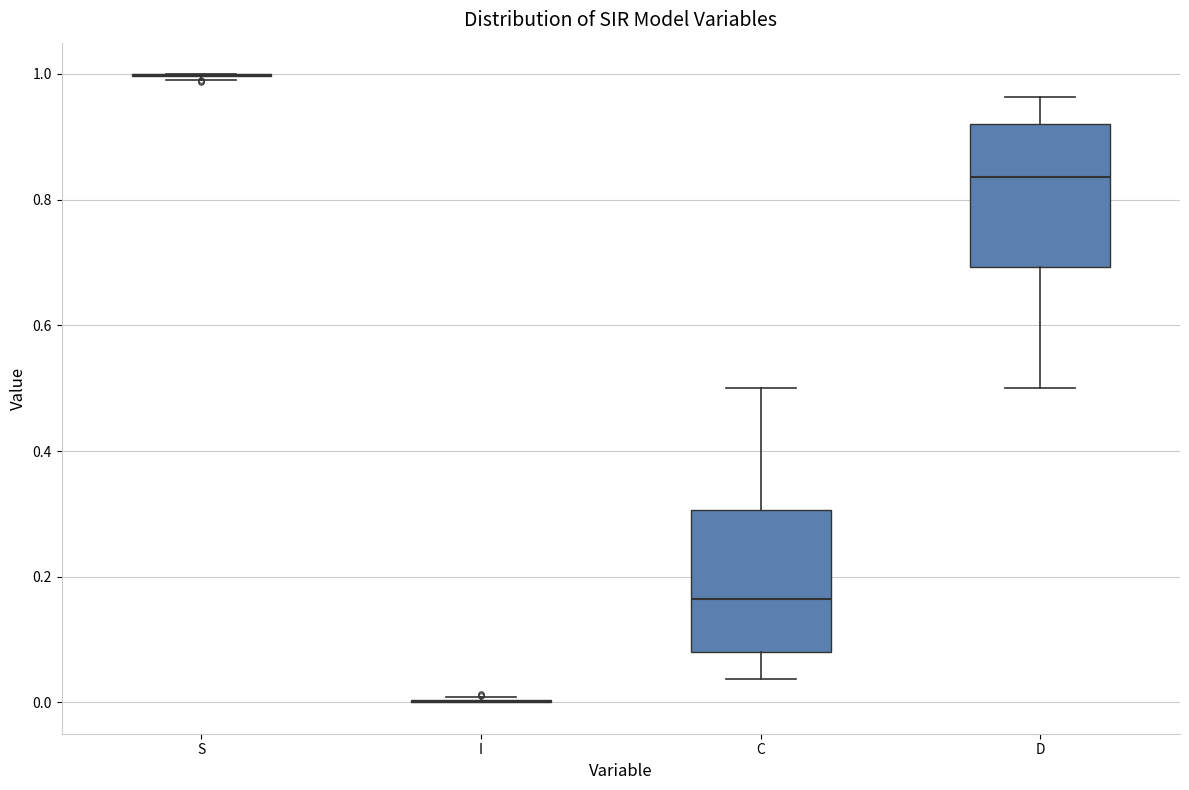

Reading left to right, transcribe this box plot: for each box, give where its median line is, the range the box spans, and where its two whiskers end, as read against the y-axis. The values are not printed on the chart, so give them approximately, as read against the axis.

S: box collapsed to a line at 1.00, whiskers 1.00 to 1.00
I: box collapsed to a line at 0.00, whiskers 0.00 to 0.00
C: median 0.16, box 0.08 to 0.30, whiskers 0.04 to 0.50
D: median 0.84, box 0.70 to 0.92, whiskers 0.50 to 0.96